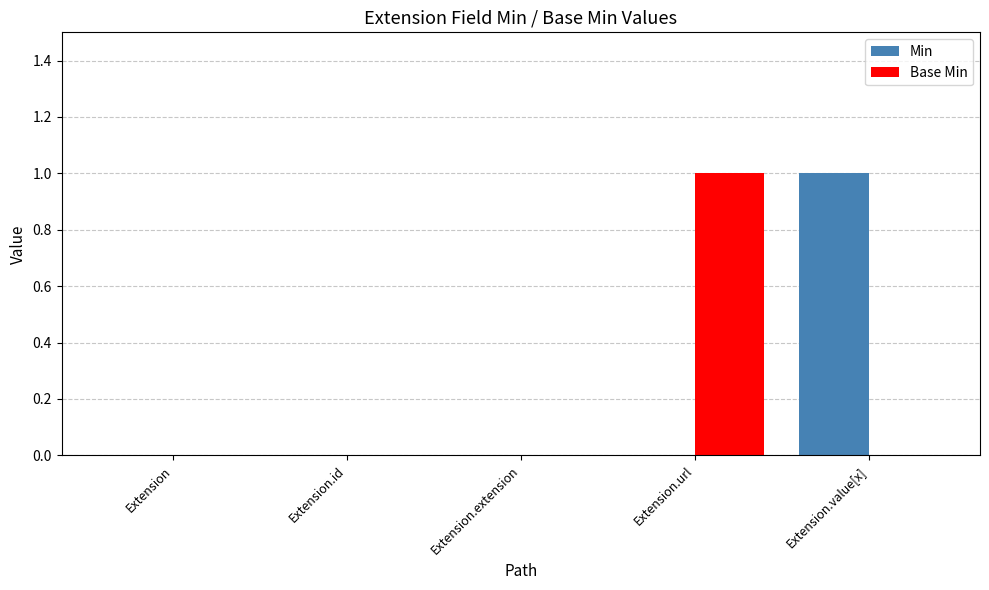

True or false: Min has a value of 0 at Extension.

True